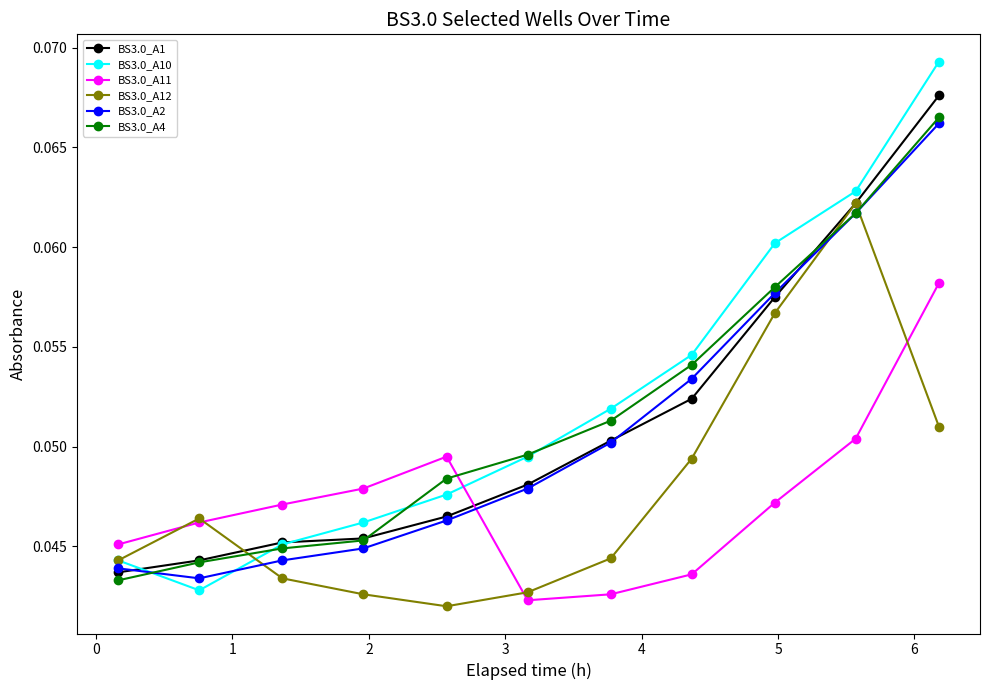

How many BS3.0_A4 values are between 0 and 1?

11